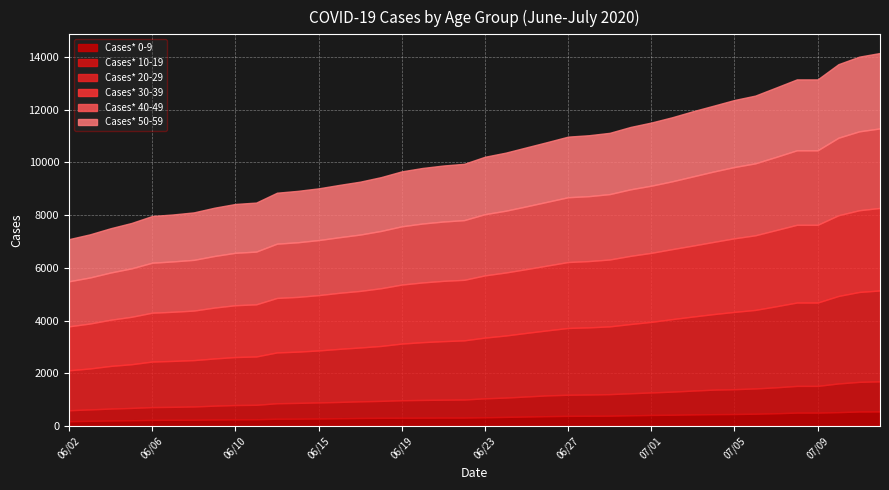

What is the greatest value displayed?

3446